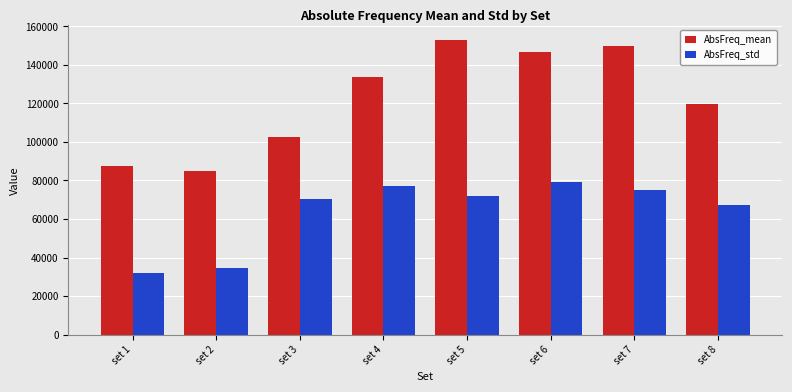

How many series are shown in this chart?

2